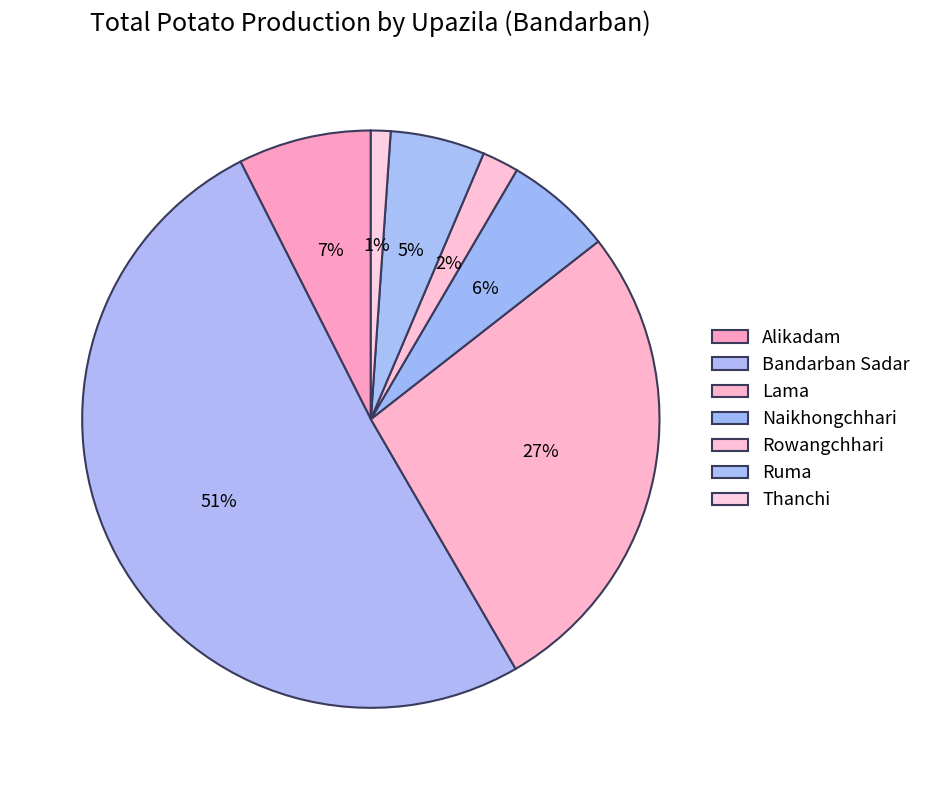

What is the majority slice?

Bandarban Sadar